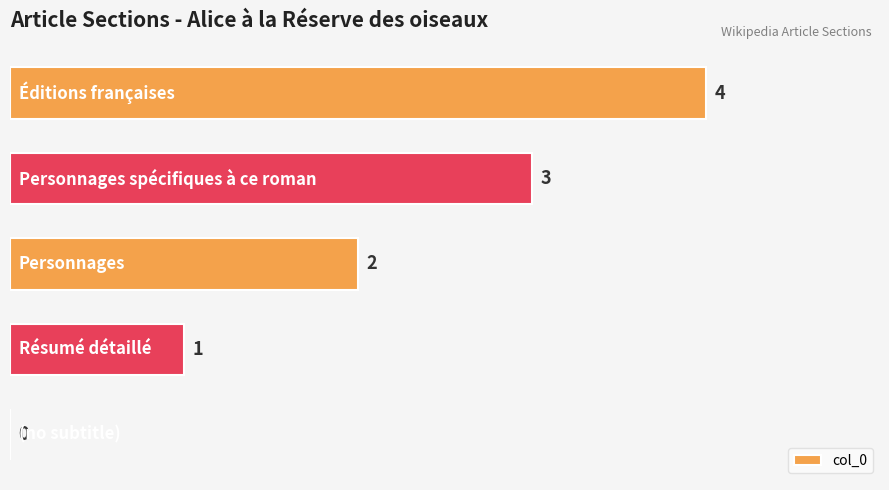

How many values are between 1 and 3?

3